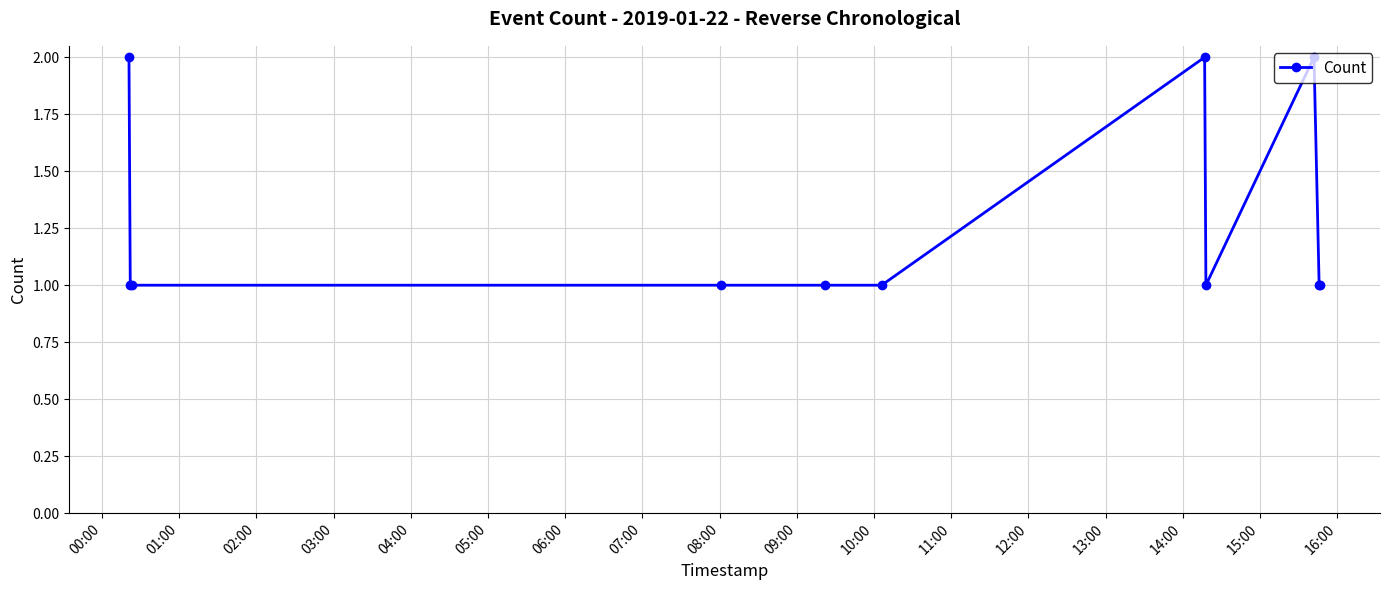

What is the sum of all values?

14